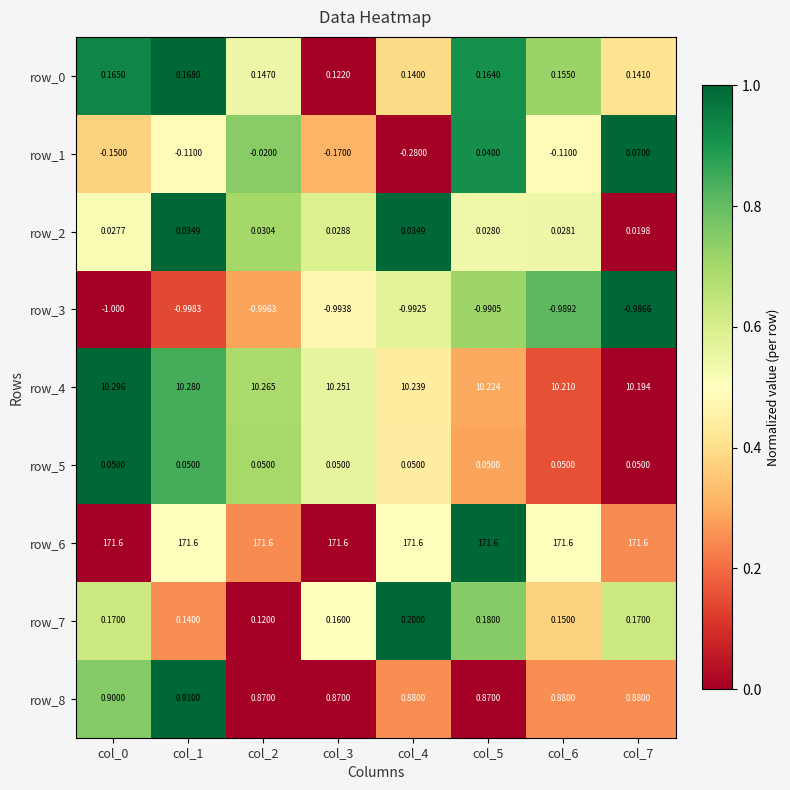

Is the value of row_7 at col_6 greater than the value of row_8 at col_6?

No